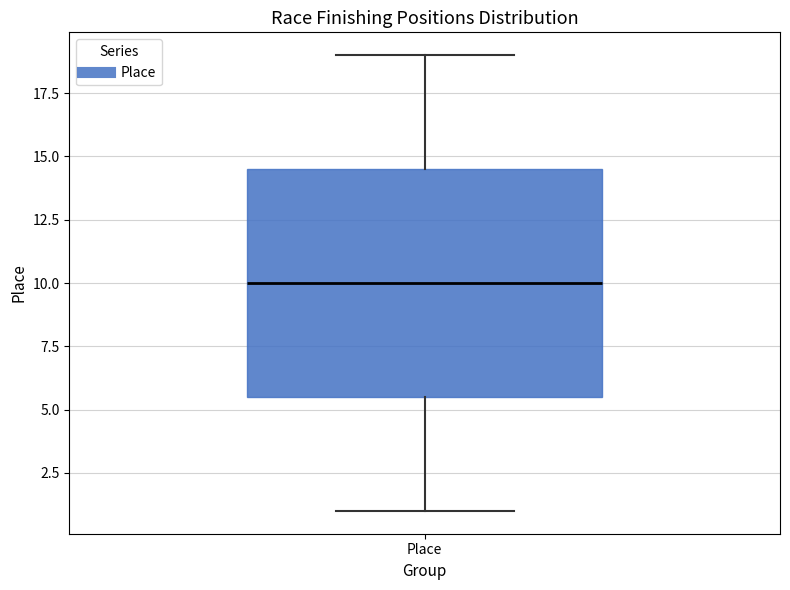

Read this box plot against the y-axis: the position of the median line, the range covered by the box, and the ends of both whiskers. The values are not printed on the chart, so give them approximately, as read against the axis.

median 10.0, box 5.5 to 14.5, whiskers 1.0 to 19.0